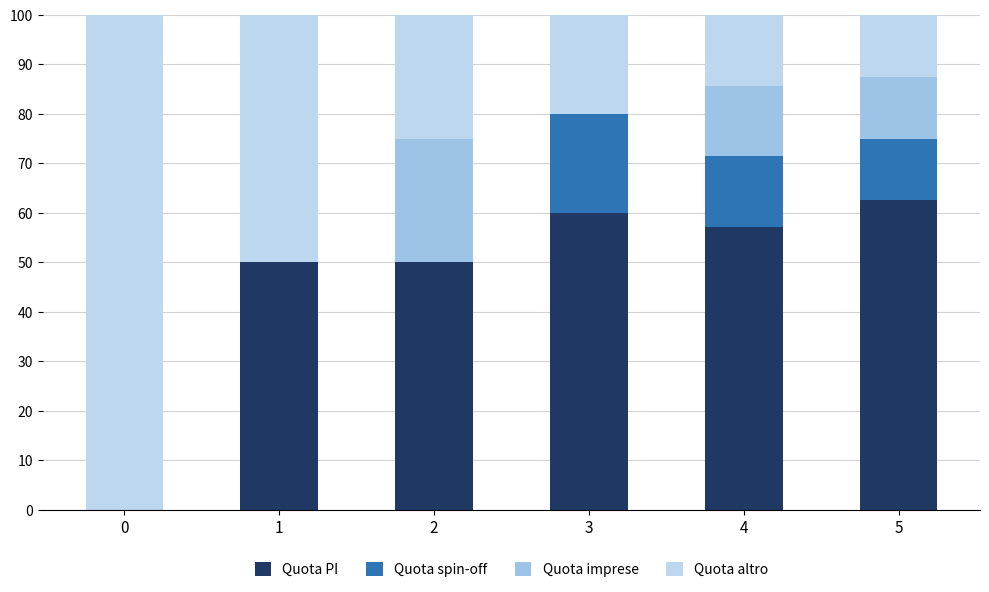

Are the bars horizontal?

No